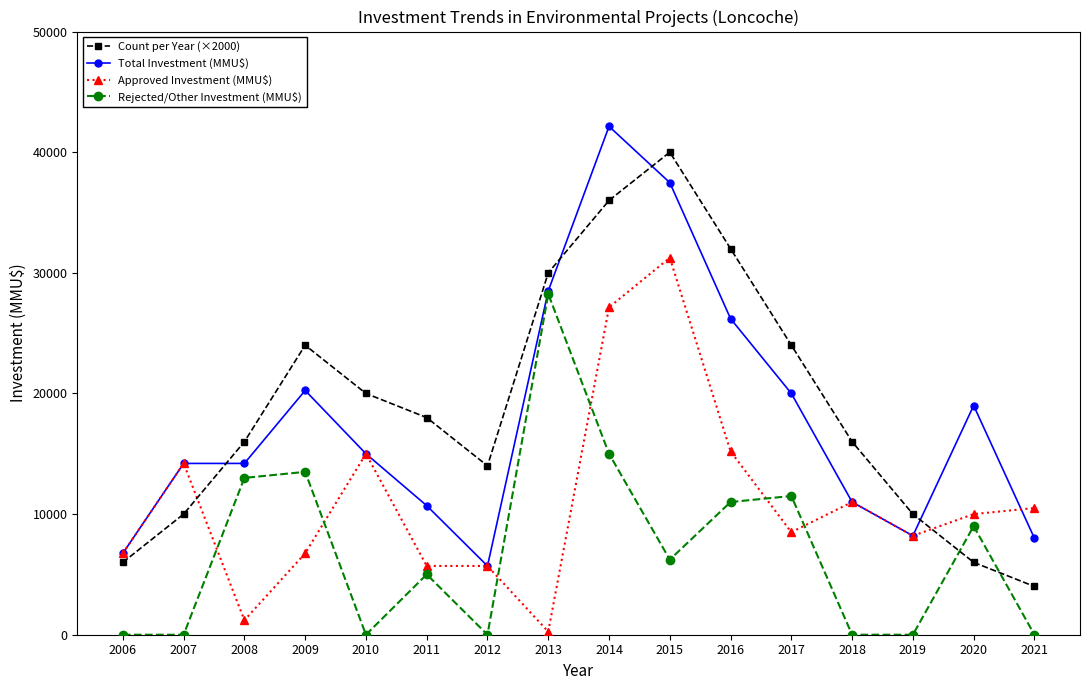

The Approved Investment (MMU$) series shows 10500 at 2021. True or false?

True